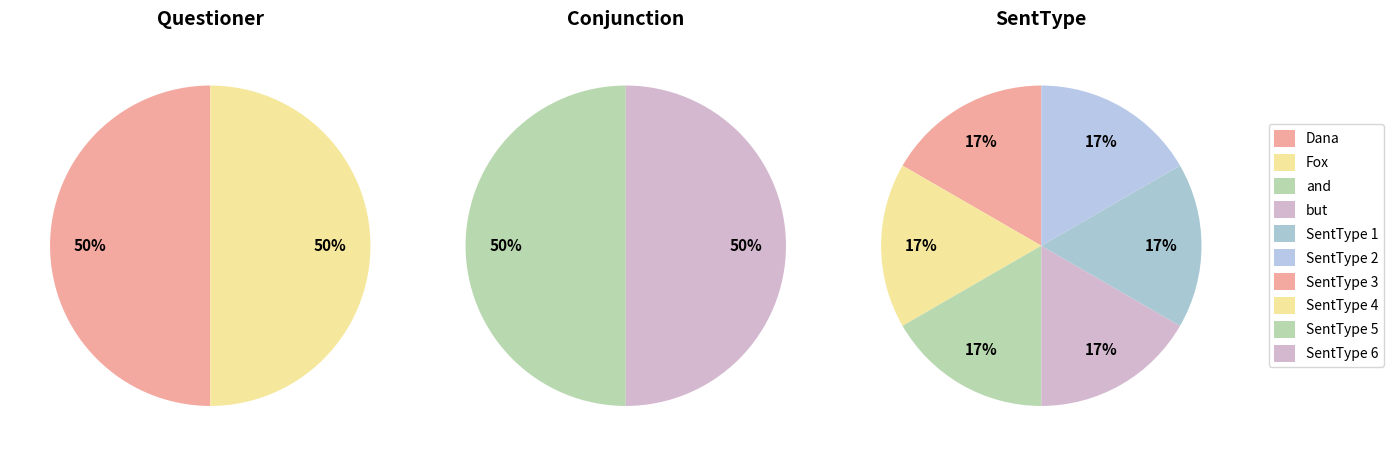

Is there any slice that represents more than half of the pie?

No